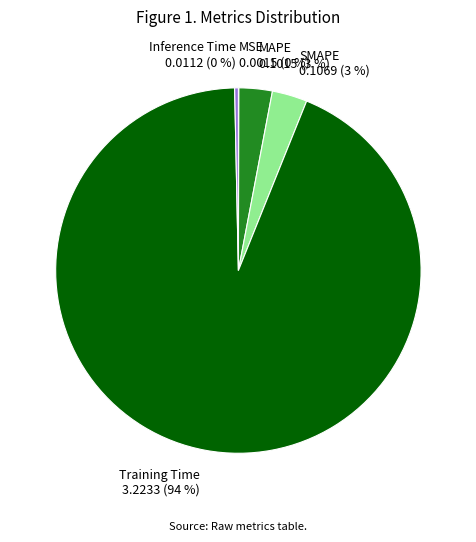

What percentage is the Training Time slice, to the nearest percent?

94%